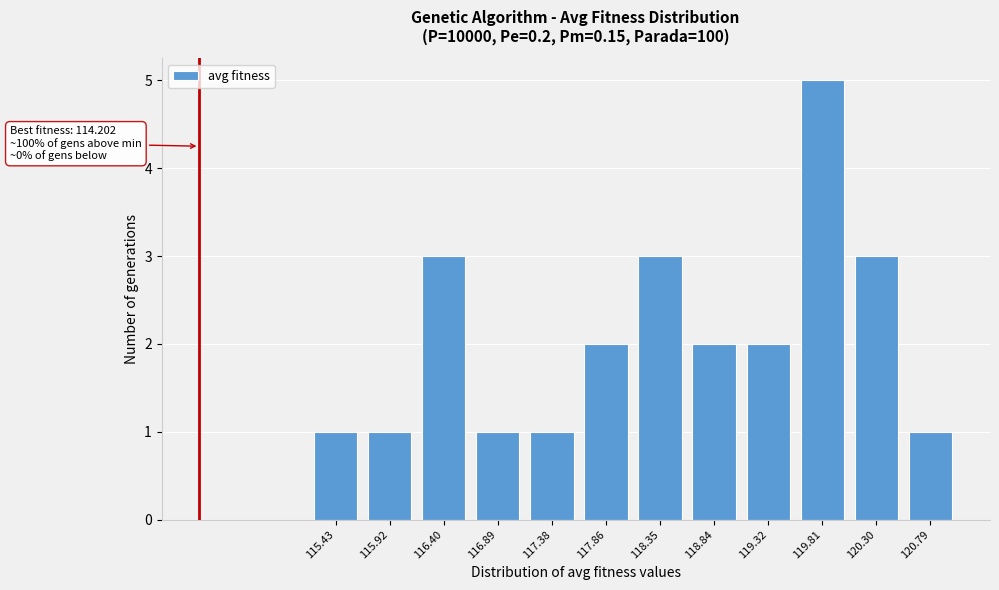

Reading right to left, transcribe all the data shown in this chart.

1	3	5	2	2	3	2	1	1	3	1	1